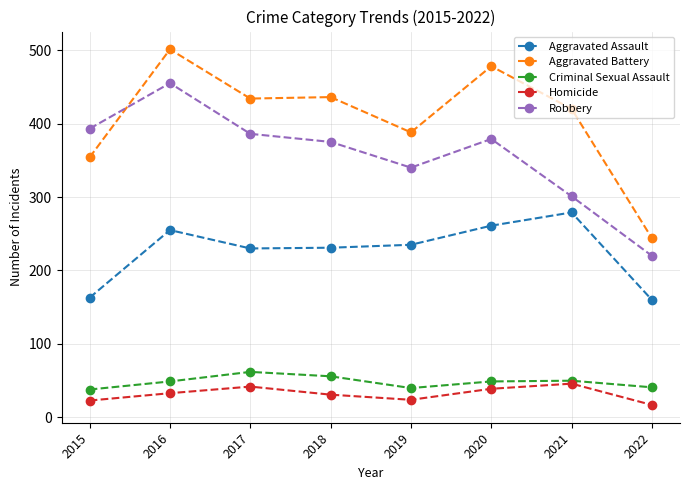

What is the average value of the Robbery series?

356